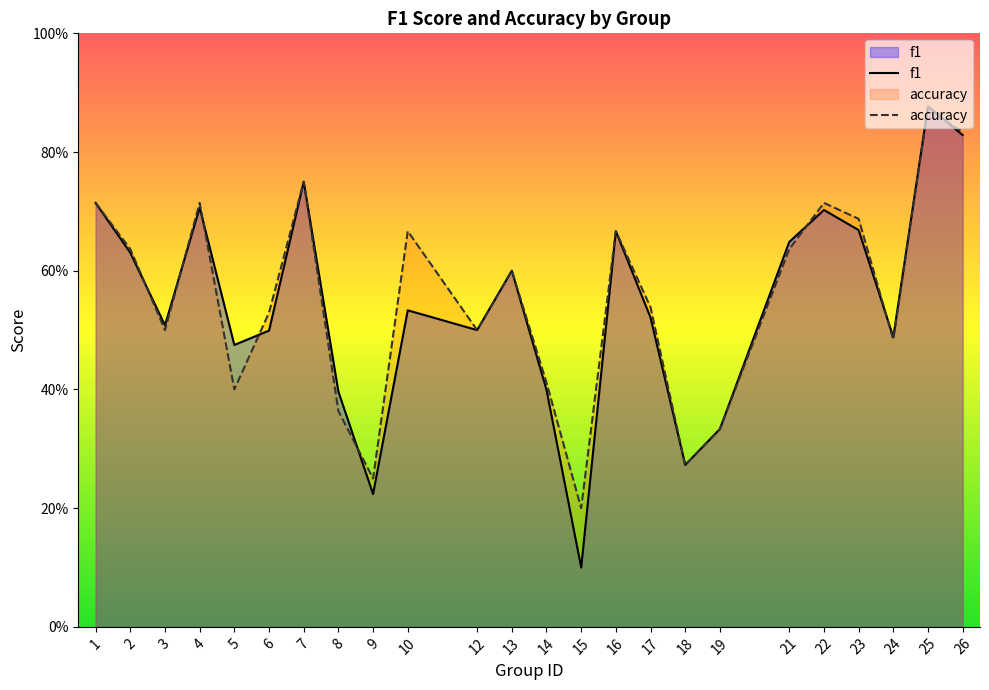

At which label does f1 reach its peak?

25